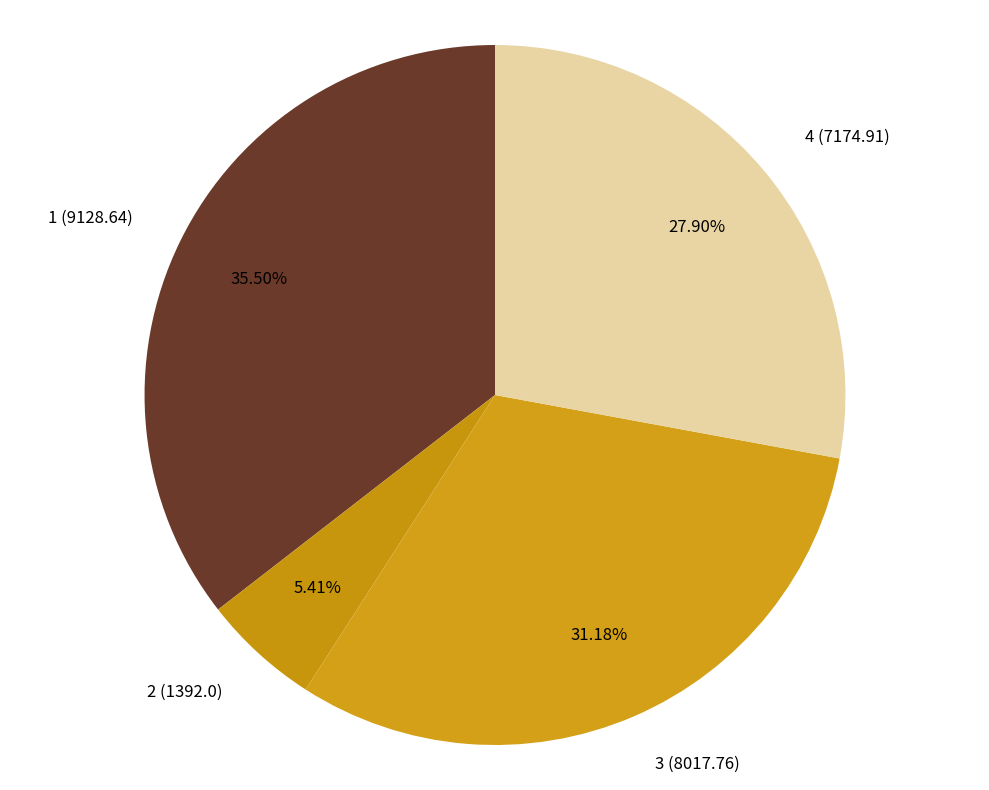

True or false: 4 (7174.91) accounts for 28% of the total.

True